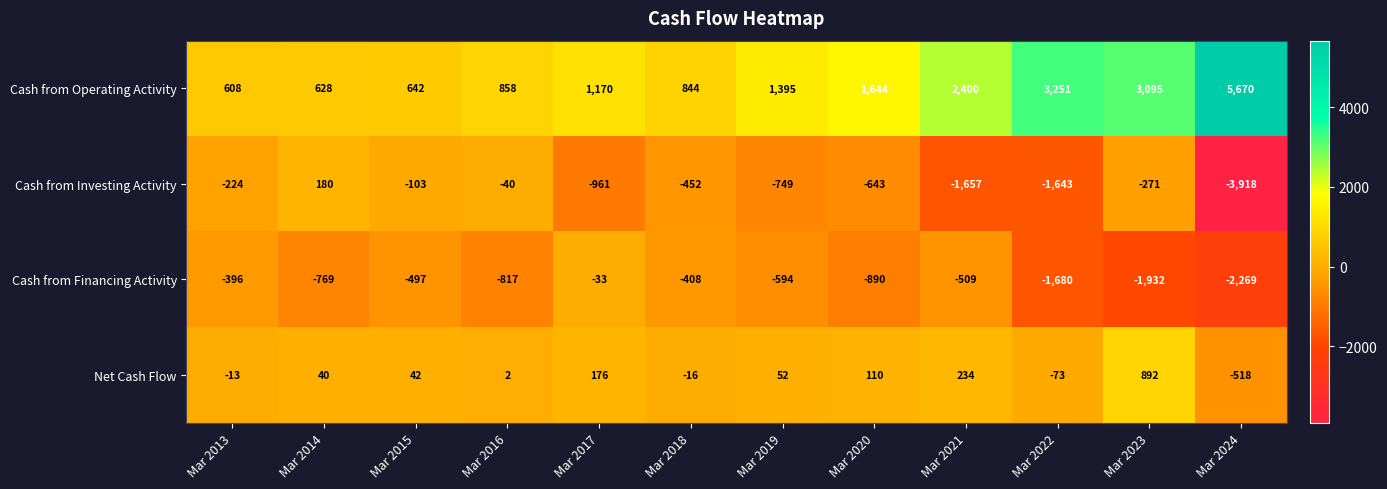

The Net Cash Flow series shows 55 at Mar 2014. True or false?

False